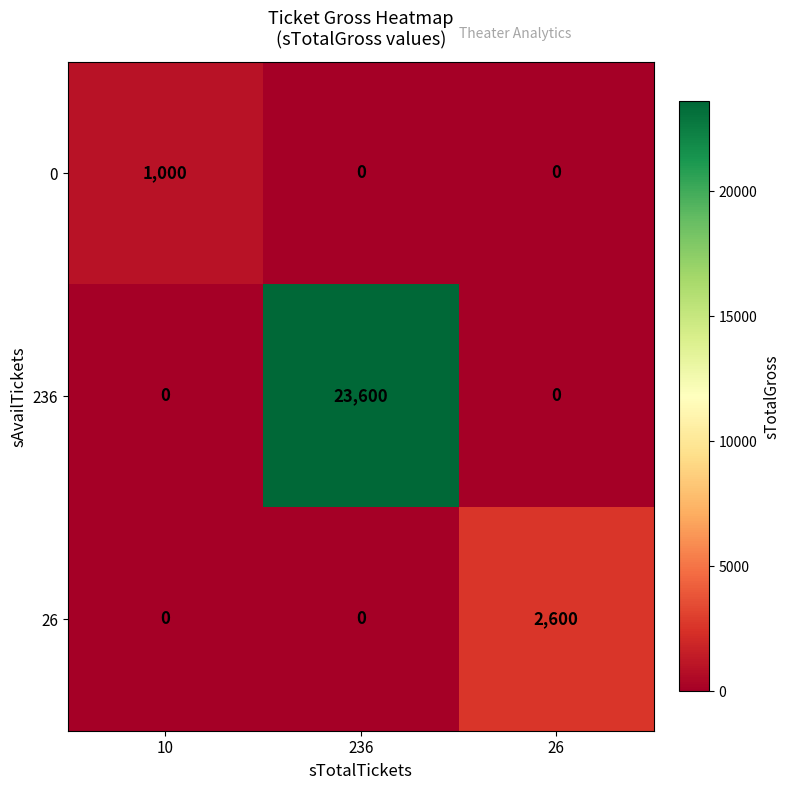

Count the 236 values in the range 0 to 23600.

3